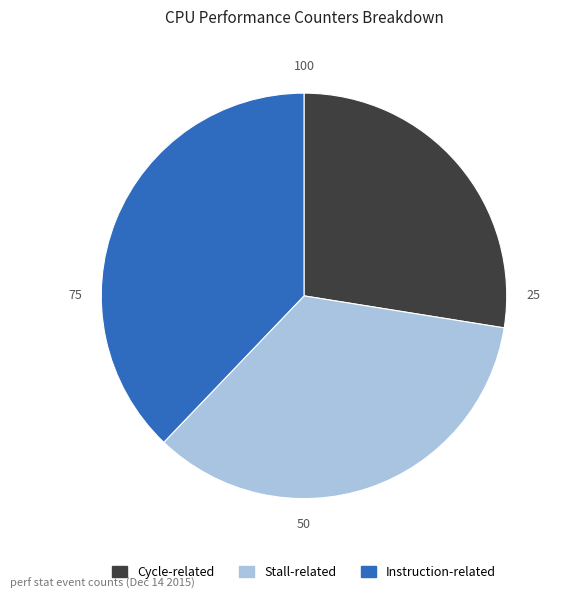

Does any single category account for the majority?

No